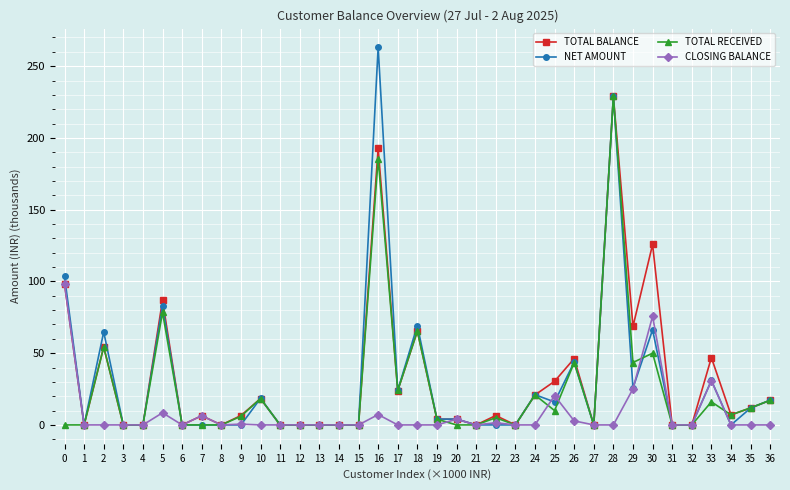

At which label does TOTAL RECEIVED first exceed 4?

2